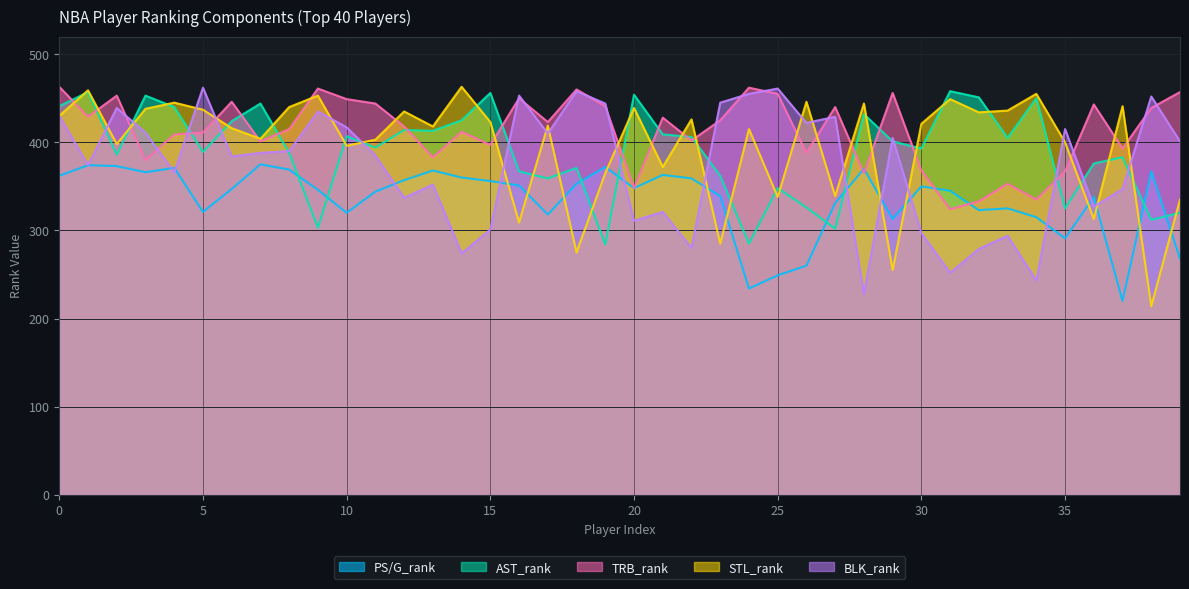

Is it true that STL_rank equals 372 at 21?

True